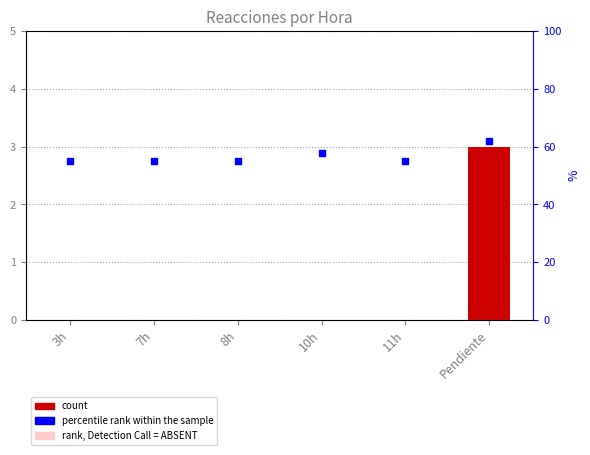

Which series has the largest total across all categories?

percentile rank